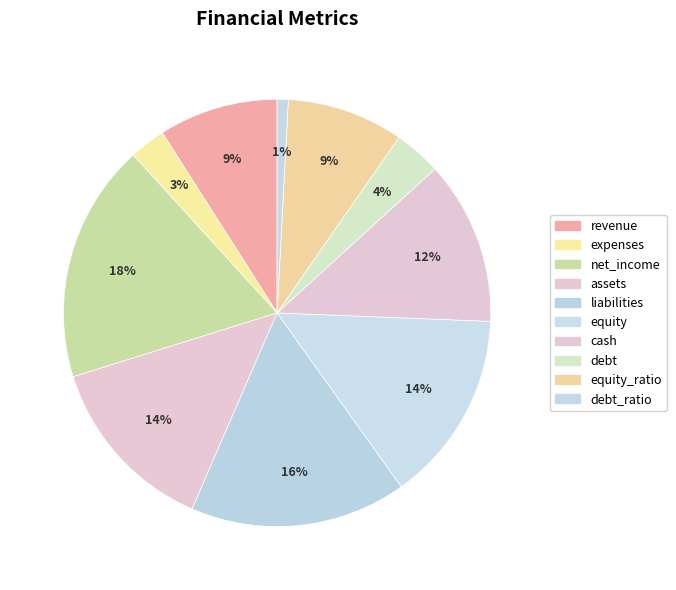

Is there a majority slice in this chart?

No